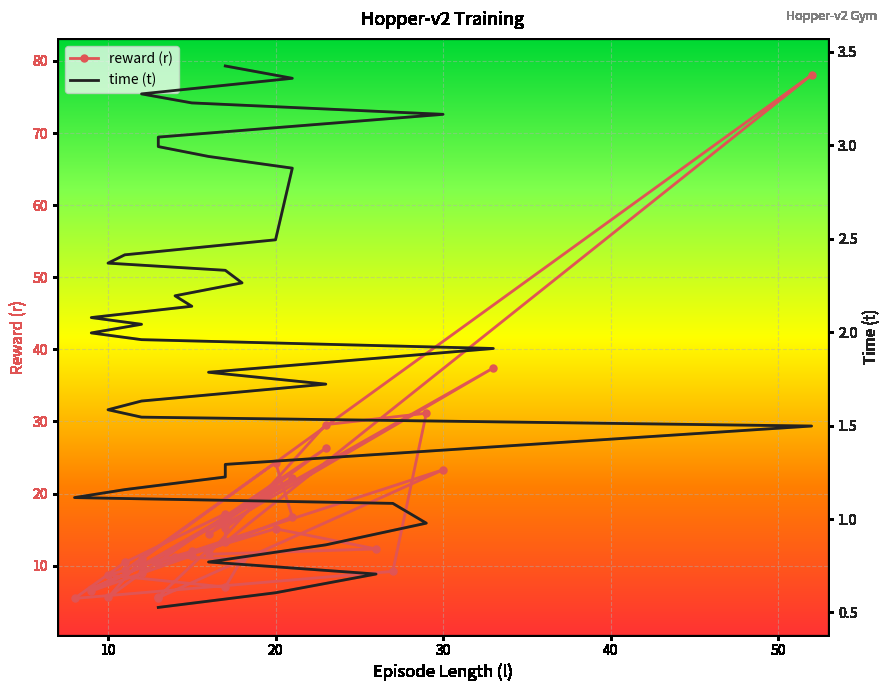

Rank the series by their maximum value, from highest to lowest.

reward (r), time (t)